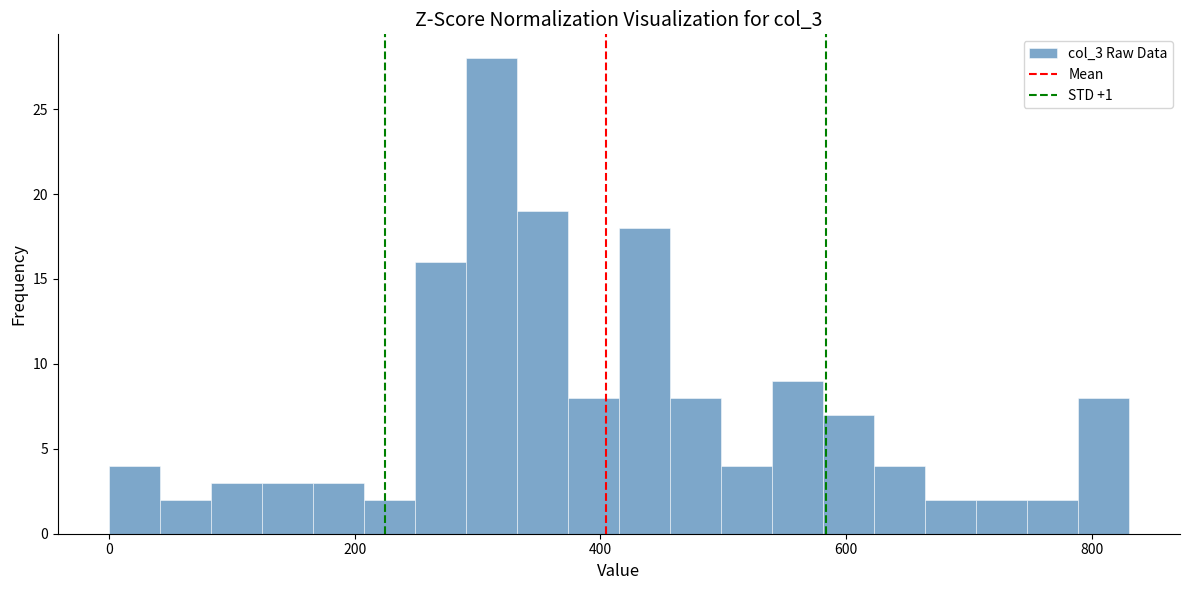

Read against the x-axis, roughly where is the centre of the tallest bar?

320